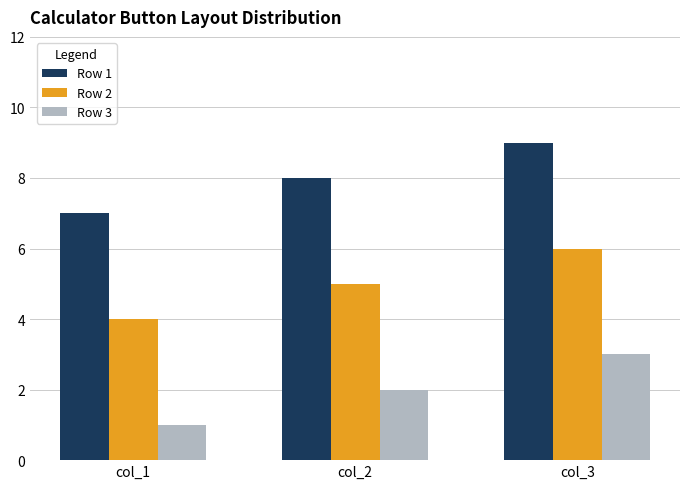

True or false: Row 3 has a value of 3 at col_3.

True